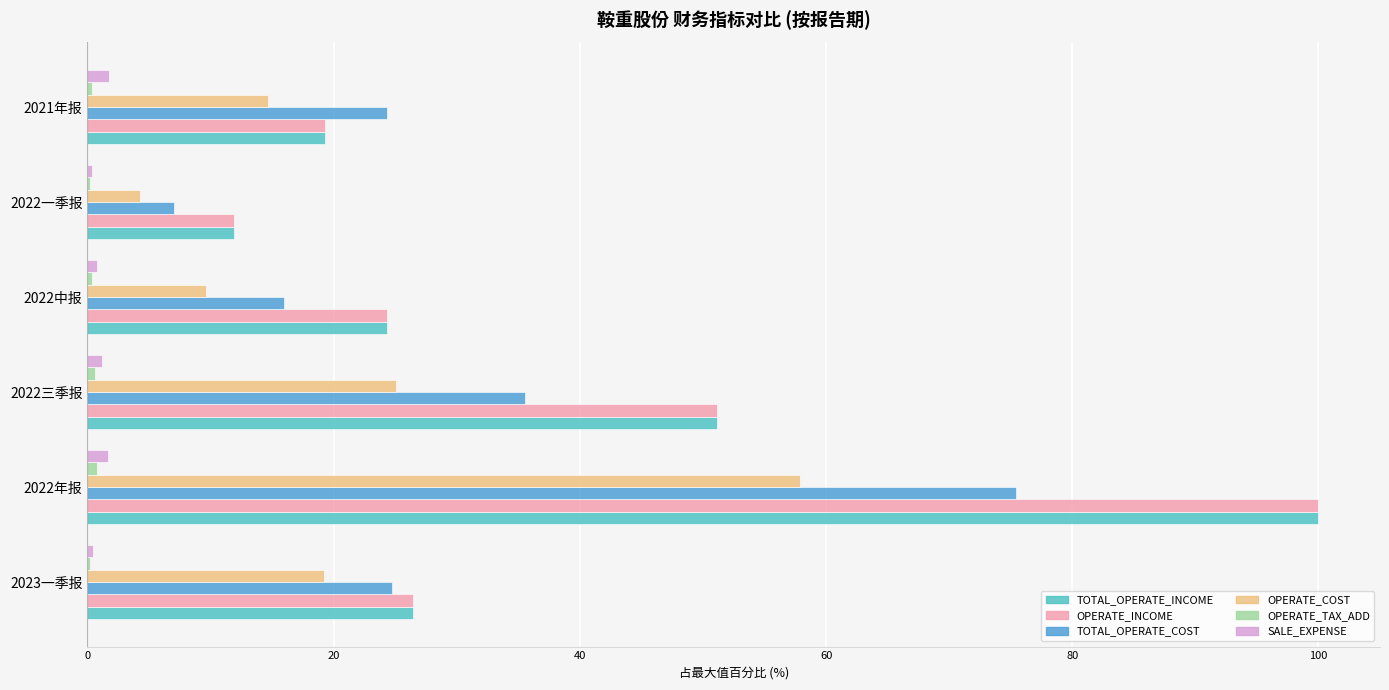

What is the sum of all OPERATE_COST values?

130.8